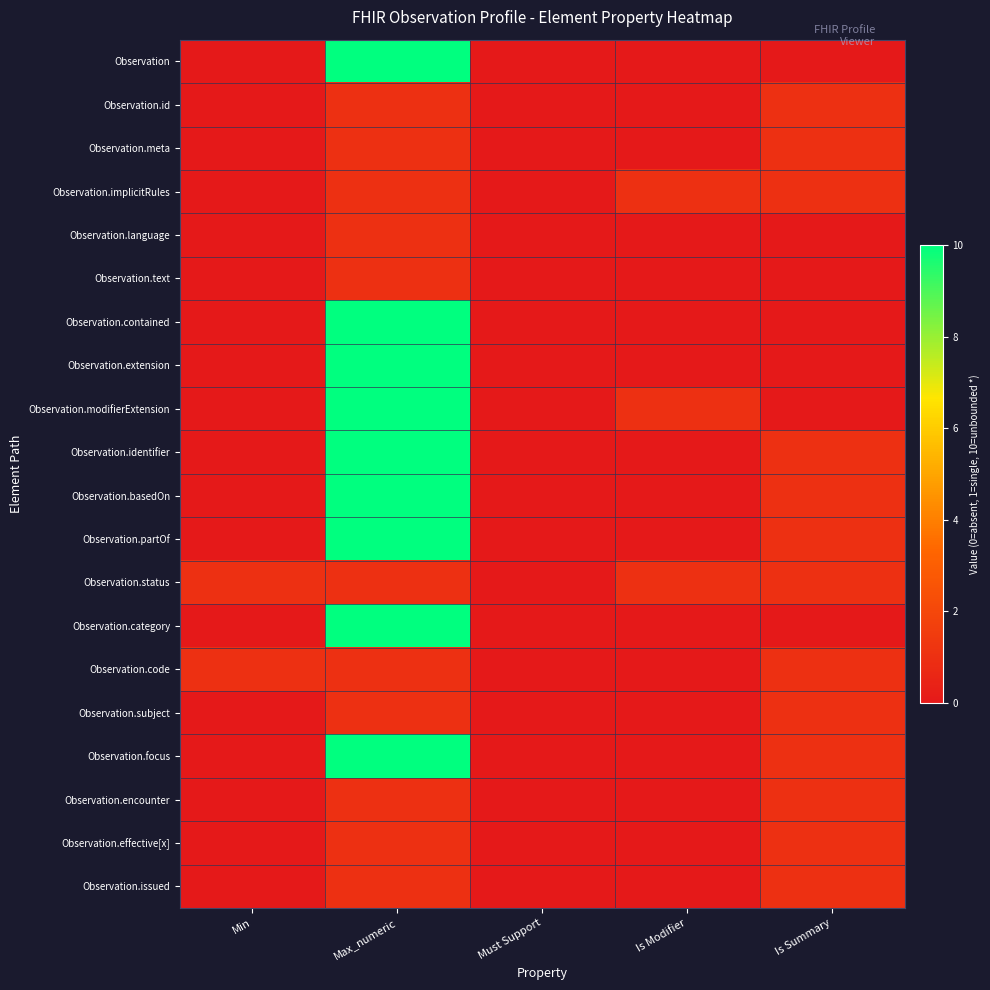

Rank the series by their maximum value, from highest to lowest.

Observation, Observation.contained, Observation.extension, Observation.modifierExtension, Observation.identifier, Observation.basedOn, Observation.partOf, Observation.category, Observation.focus, Observation.id, Observation.meta, Observation.implicitRules, Observation.language, Observation.text, Observation.status, Observation.code, Observation.subject, Observation.encounter, Observation.effective[x], Observation.issued